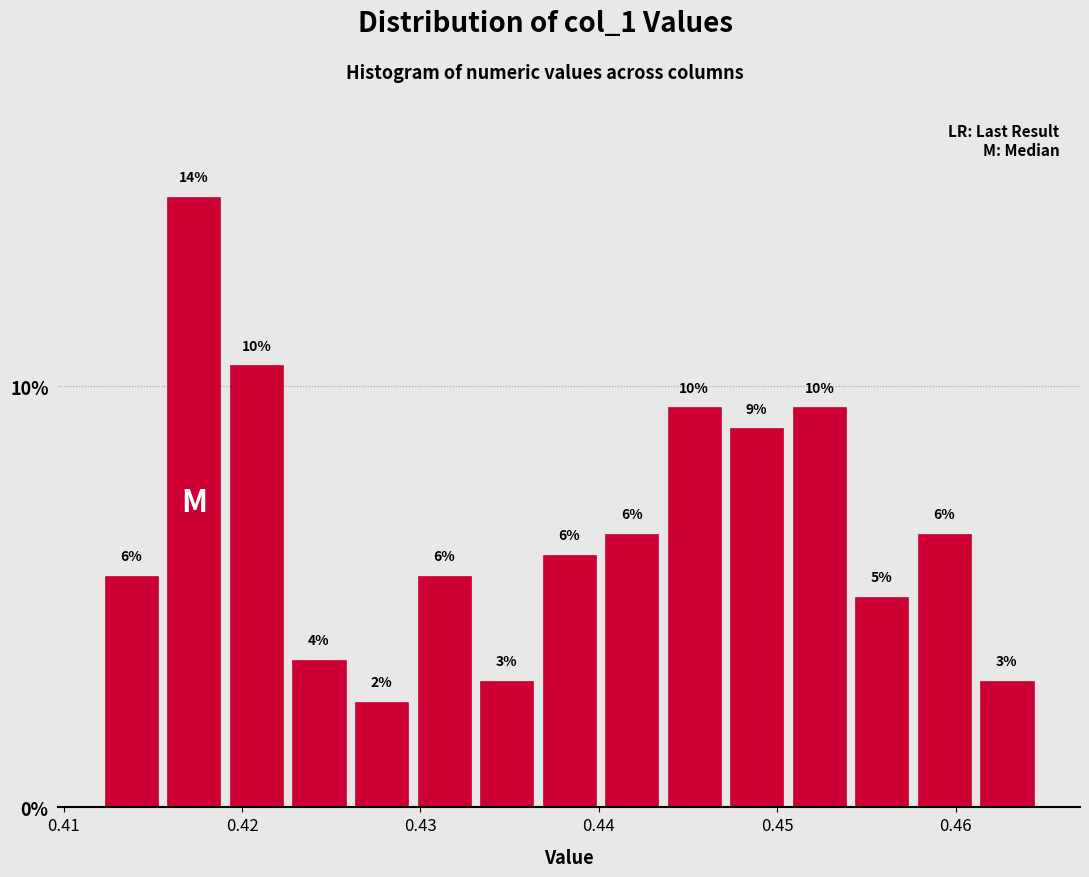

Read against the x-axis, roughly where is the centre of the tallest bar?

0.417